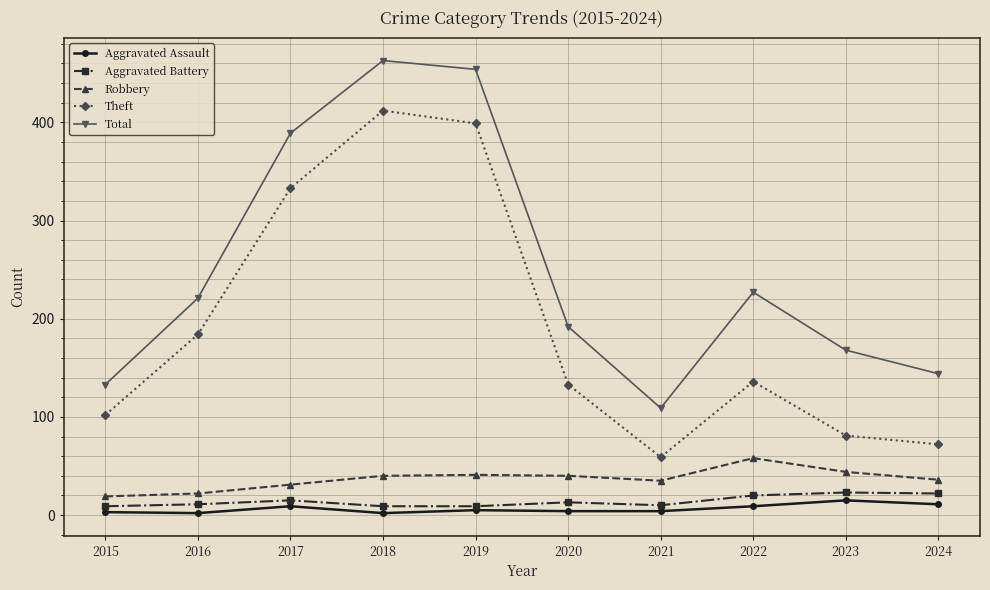

List the series in order of their peak value, highest first.

Total, Theft, Robbery, Aggravated Battery, Aggravated Assault